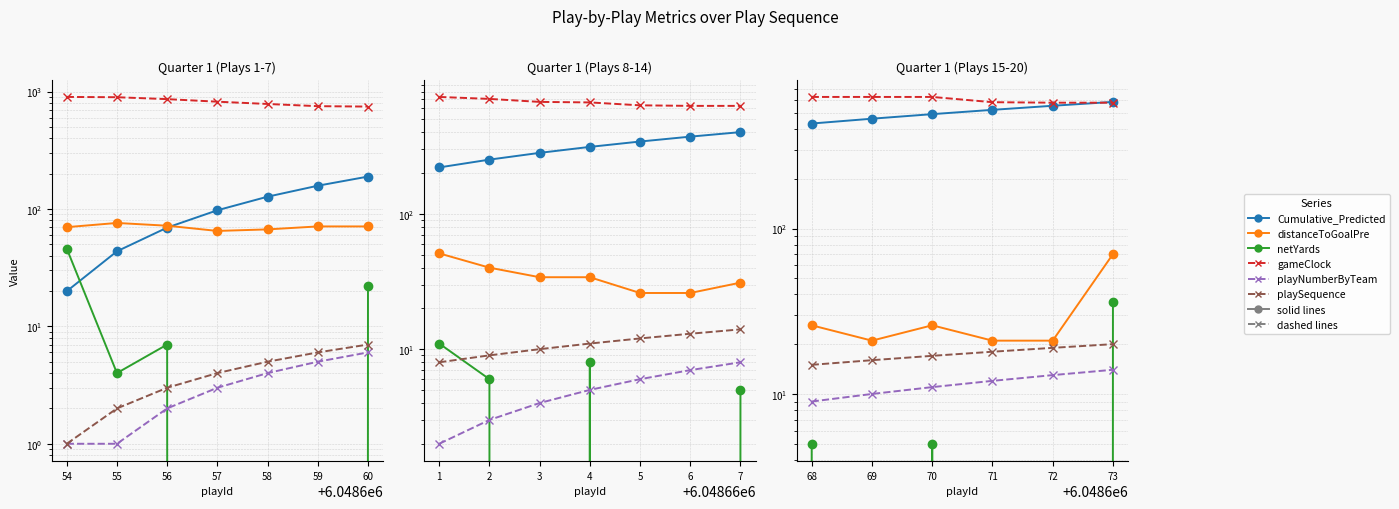

What is the minimum value shown in the chart?

-5.0